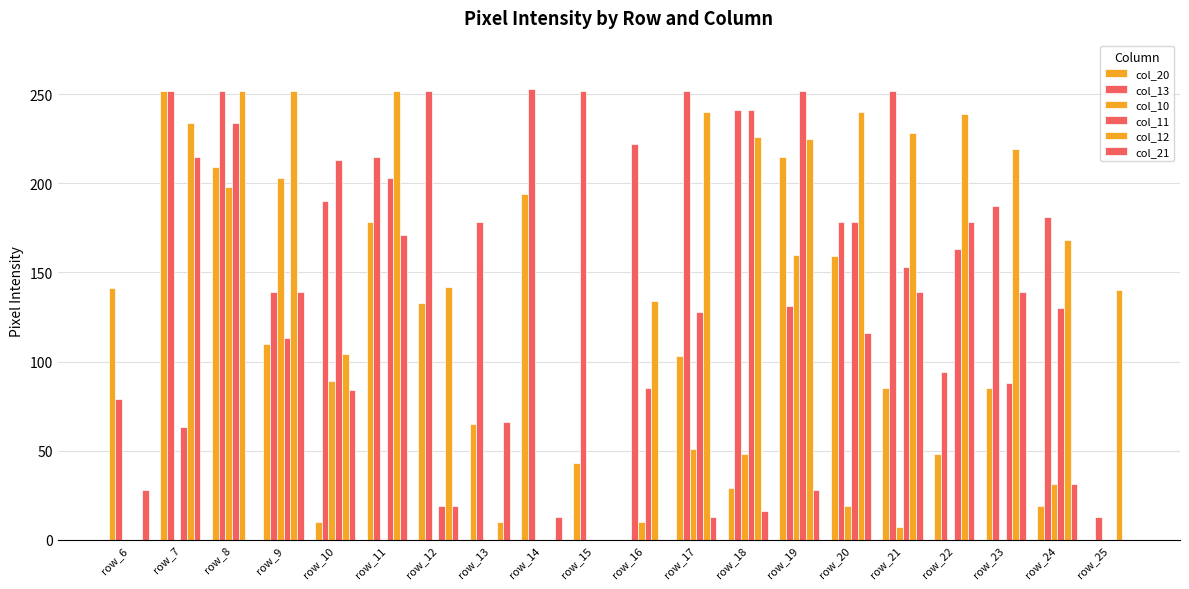

True or false: col_10 has a value of 31 at row_24.

True